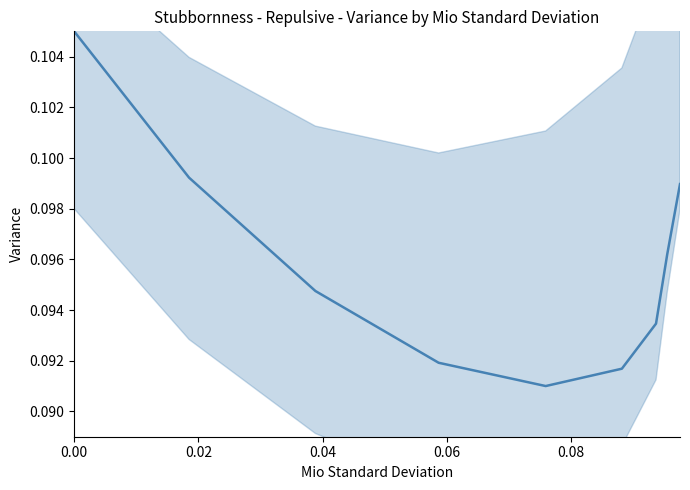

The value at 37 is 0.2. True or false?

False